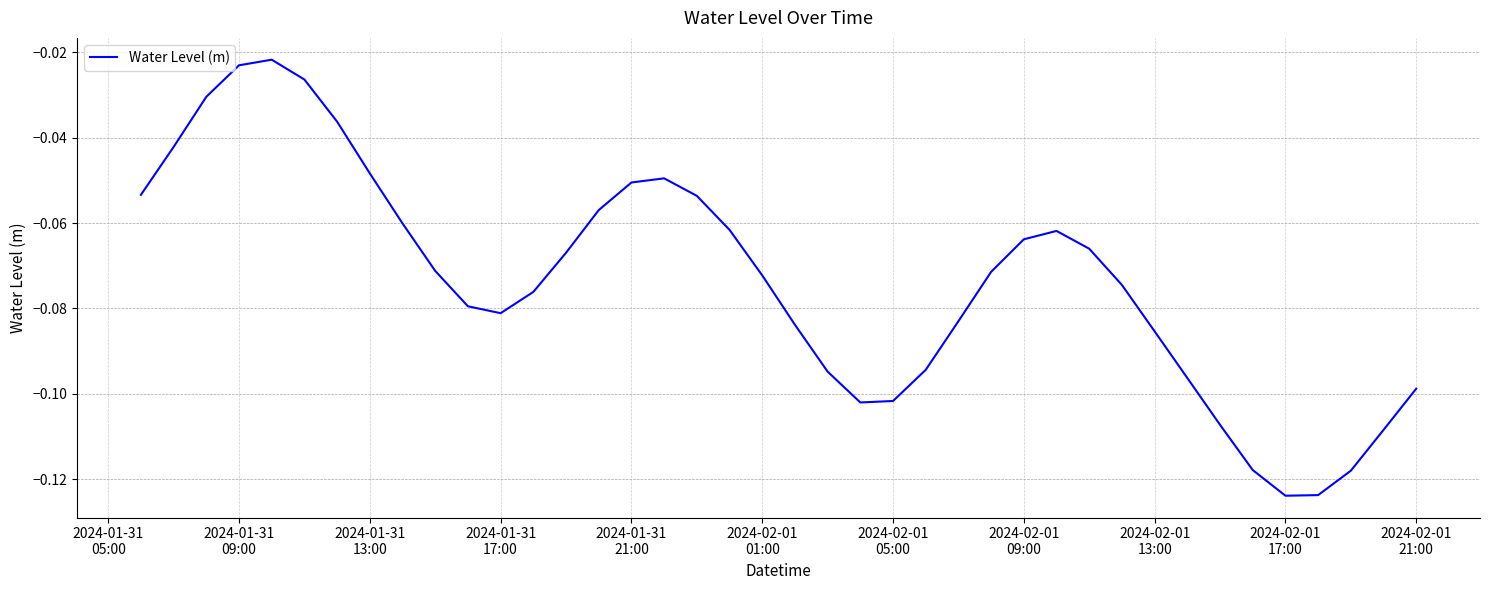

Does the chart have visible grid lines?

Yes